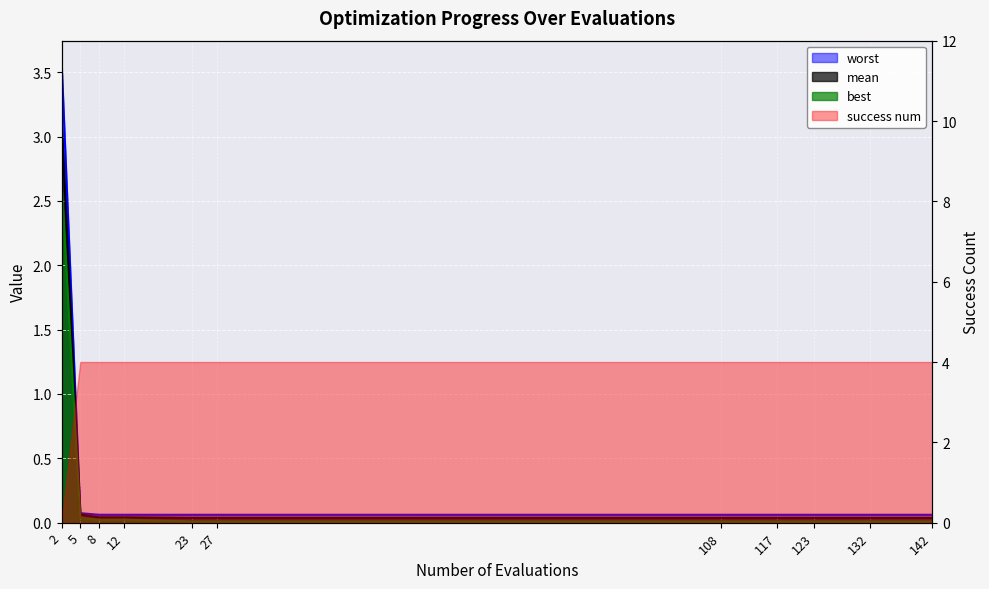

At which category is the sum across all series the highest?

2